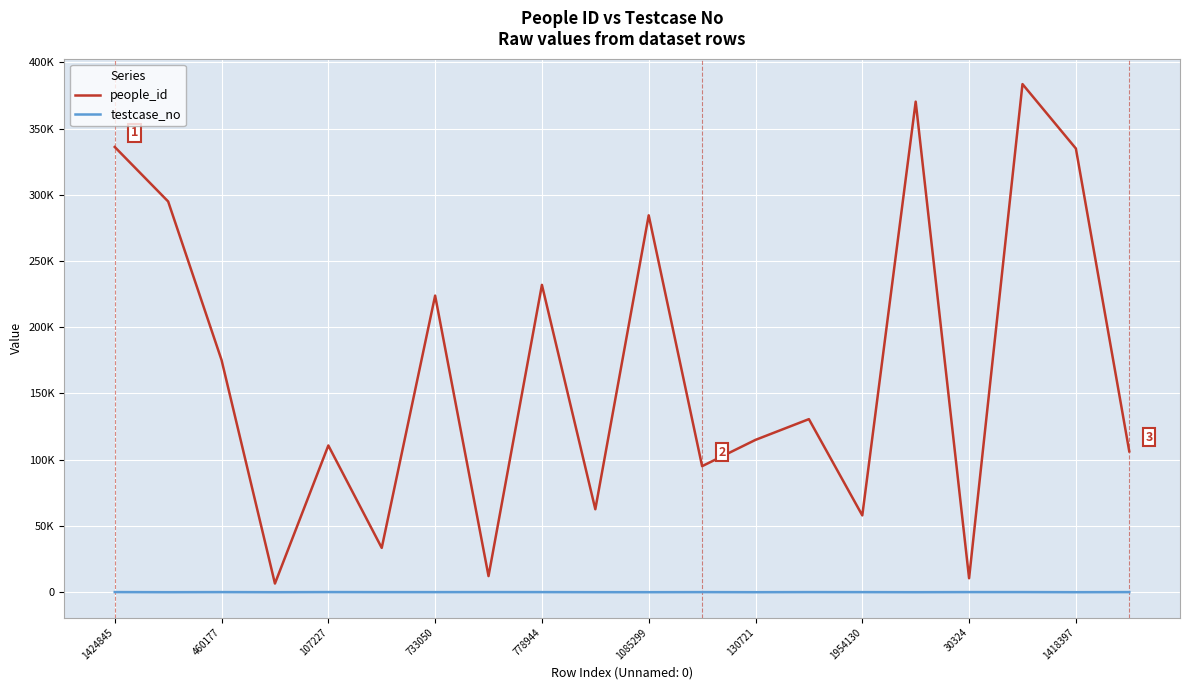

What is the label of the 20th point from the left?

19